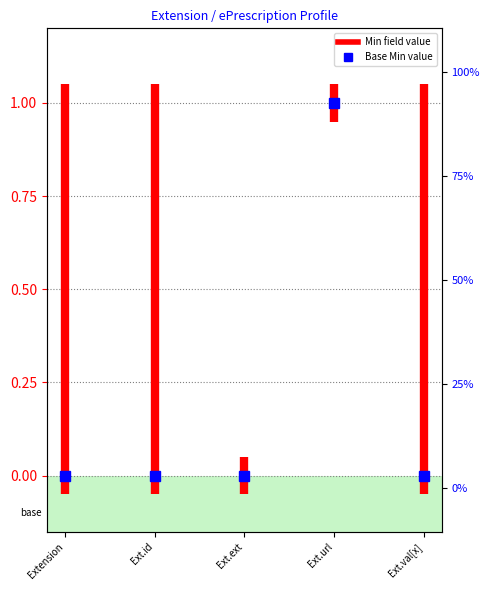

How many values are above zero?

1